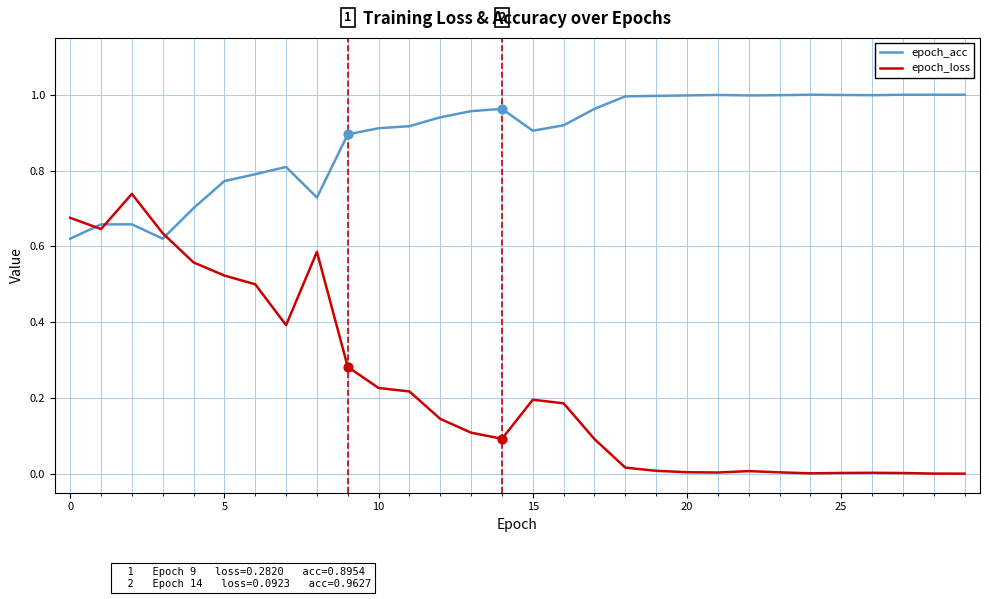

Which series has the largest total across all categories?

epoch_acc